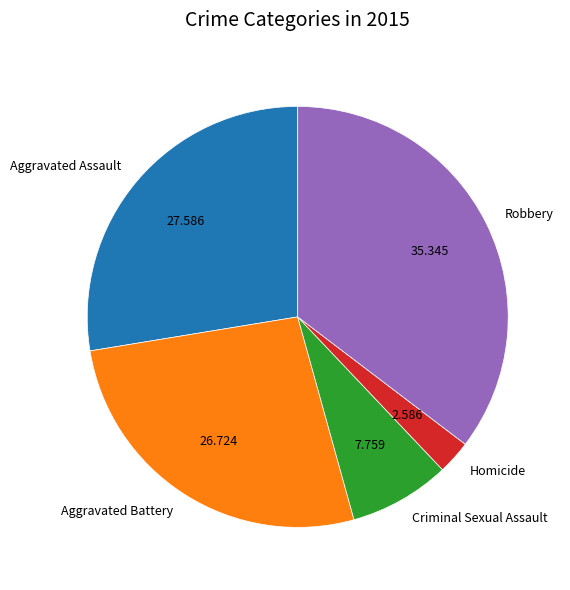

How many slices are in this pie chart?

5